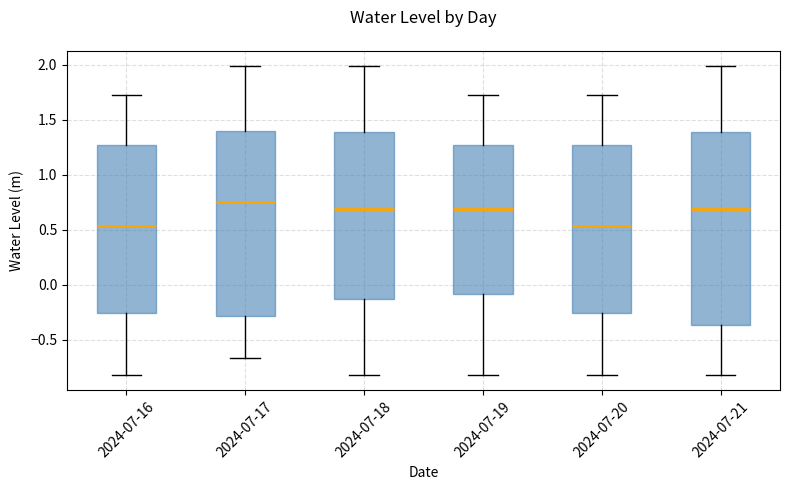

Reading left to right, read every box against the y-axis: the position of its median line, the range the box covers, and the ends of its whiskers. The values are not printed on the chart, so give them approximately, as read against the axis.

2024-07-16: median 0.55, box -0.25 to 1.25, whiskers -0.80 to 1.75
2024-07-17: median 0.75, box -0.30 to 1.40, whiskers -0.65 to 2.00
2024-07-18: median 0.70, box -0.15 to 1.40, whiskers -0.80 to 2.00
2024-07-19: median 0.70, box -0.10 to 1.25, whiskers -0.80 to 1.75
2024-07-20: median 0.55, box -0.25 to 1.25, whiskers -0.80 to 1.75
2024-07-21: median 0.70, box -0.35 to 1.40, whiskers -0.80 to 2.00